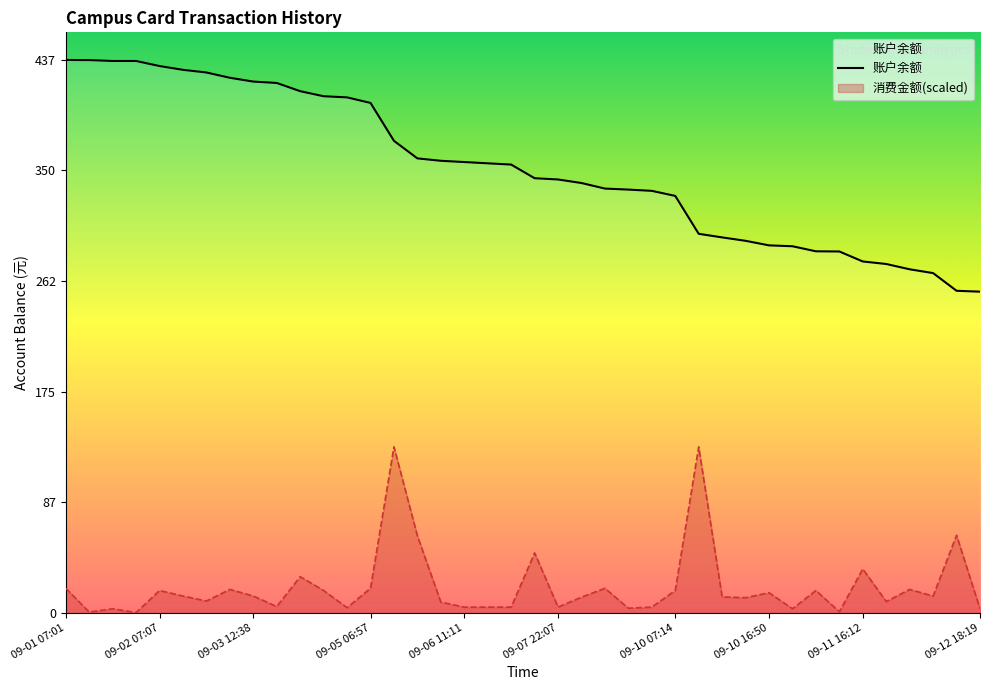

The value of 消费金额 at 09-11 07:11 is 26.8. True or false?

False